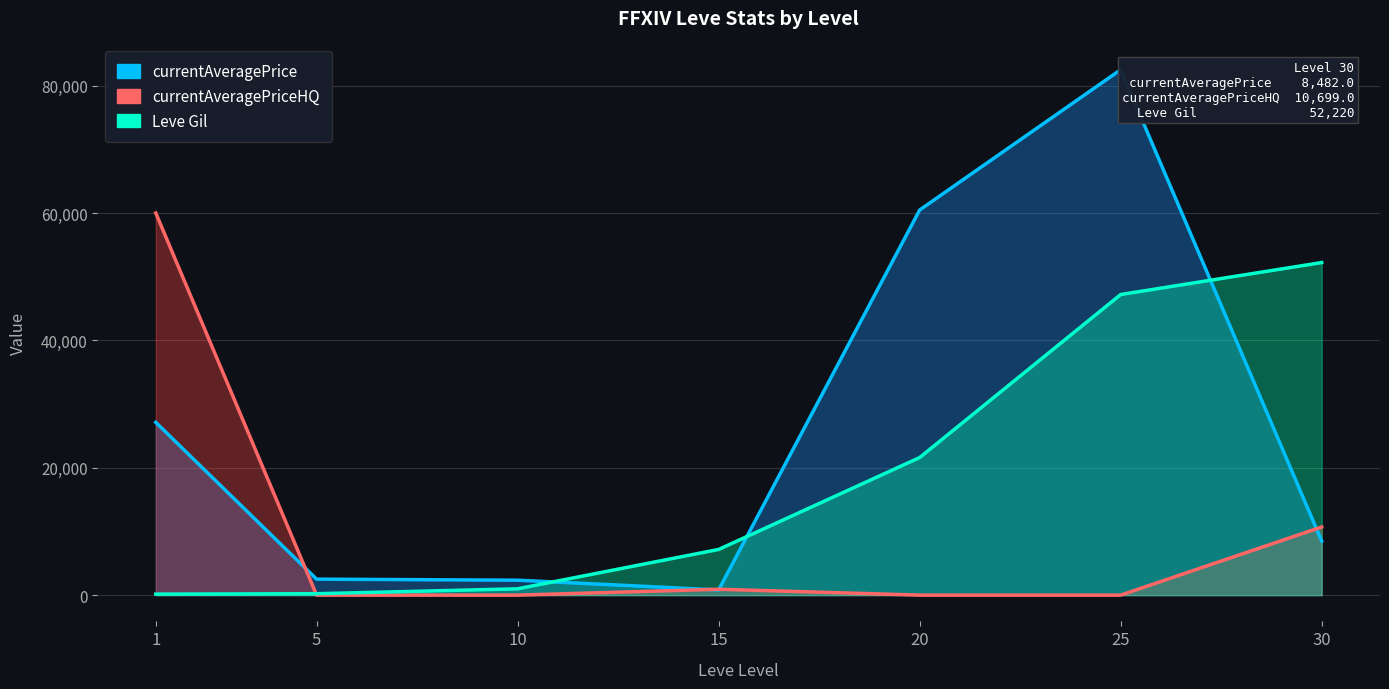

Does the chart display data point markers on the line(s)?

No